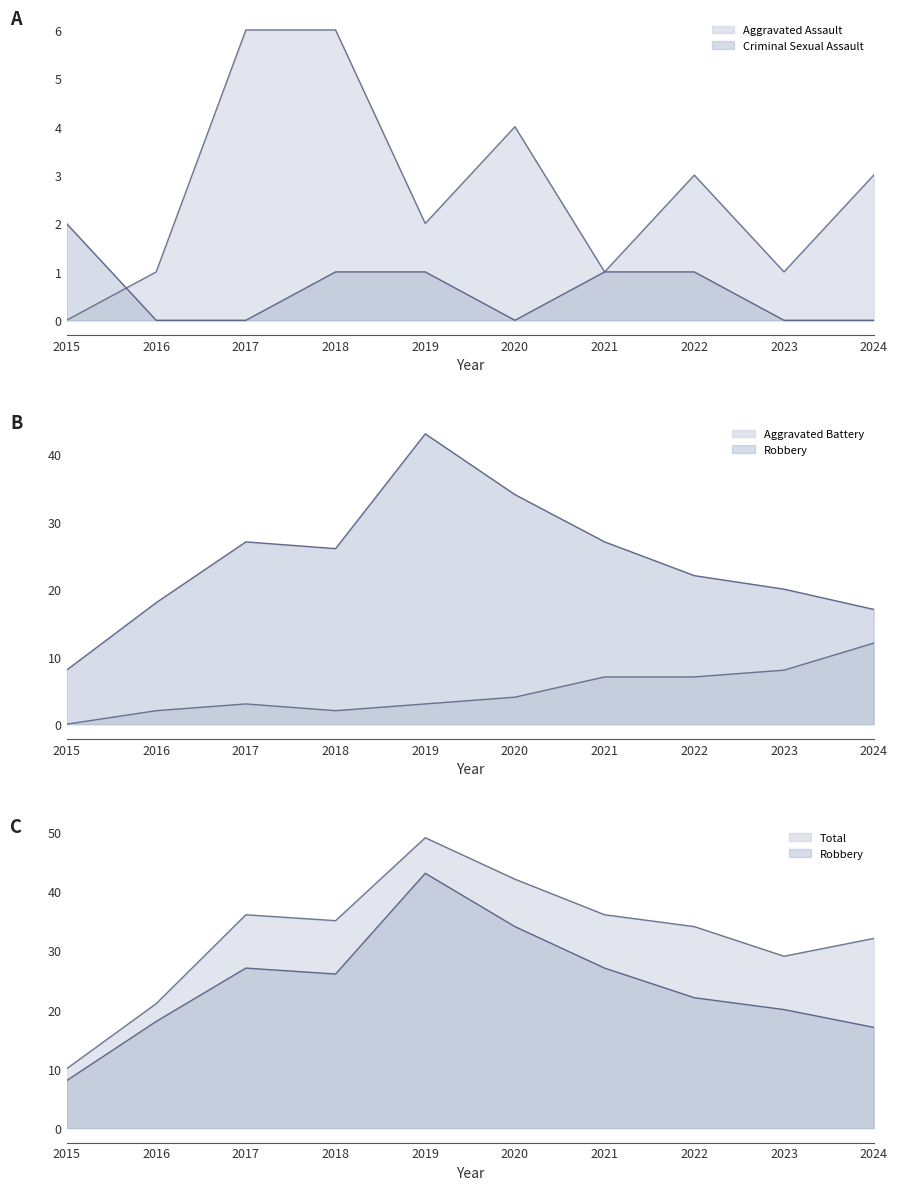

What is the sum of the Aggravated Assault values at 2018 and 2020?

10